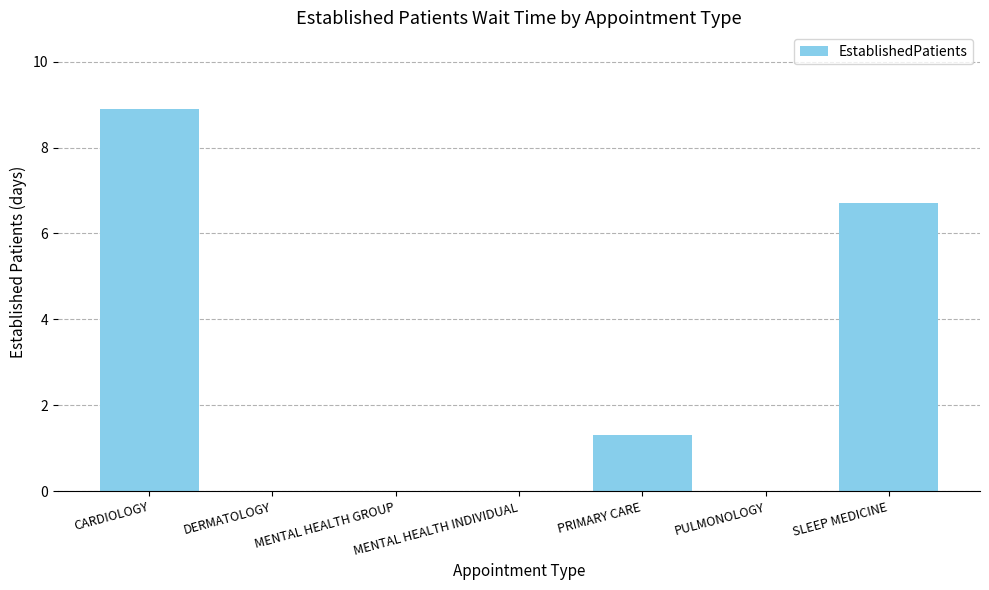

Count the number of categories in the chart.

7